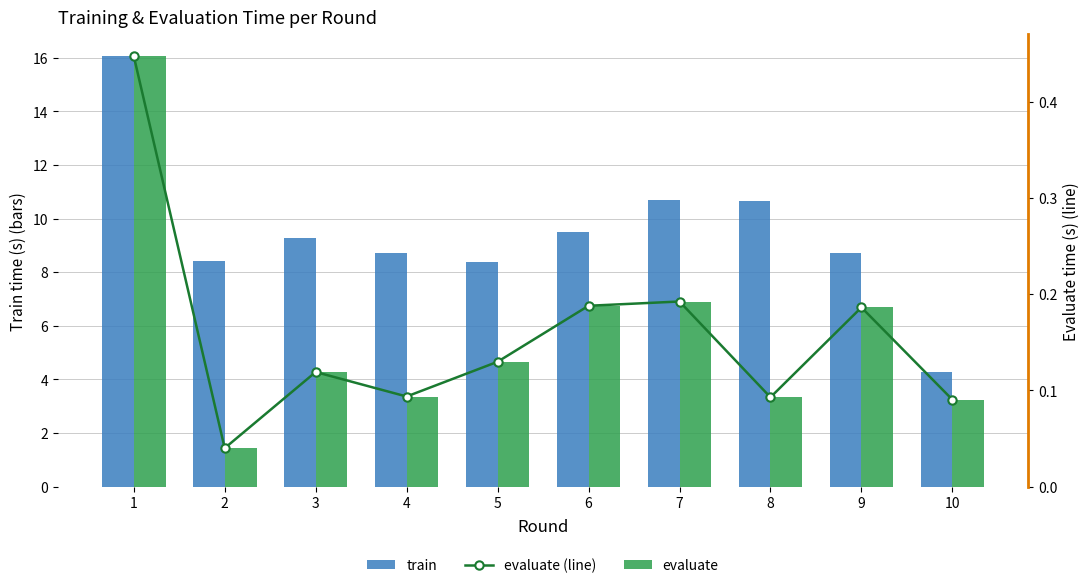

At which category is the sum across all series the highest?

1